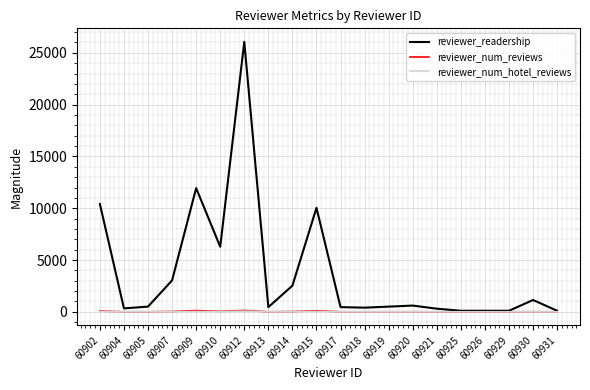

The value of reviewer_readership at 60920 is 602. True or false?

True